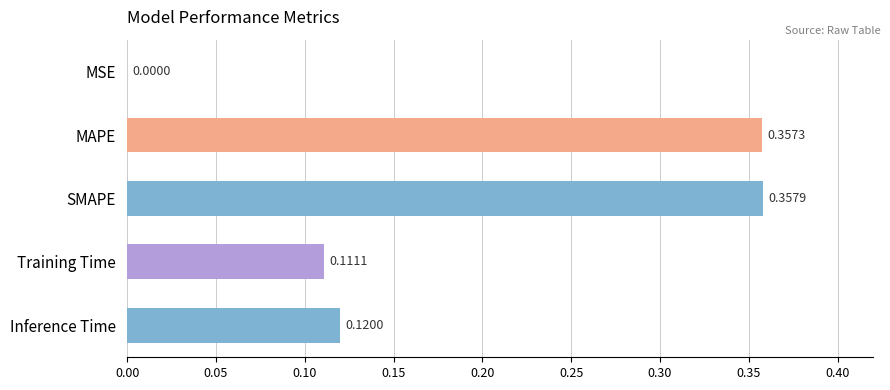

What is the change in value from MSE to MAPE?

+0.4